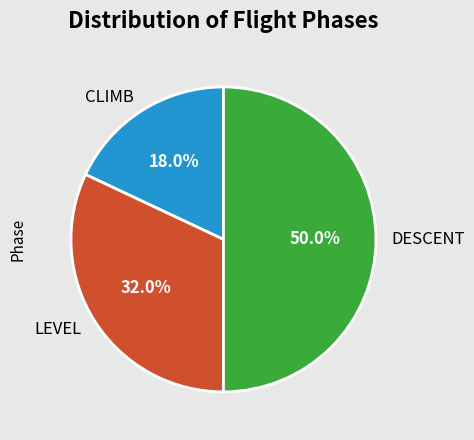

True or false: LEVEL accounts for 43% of the total.

False